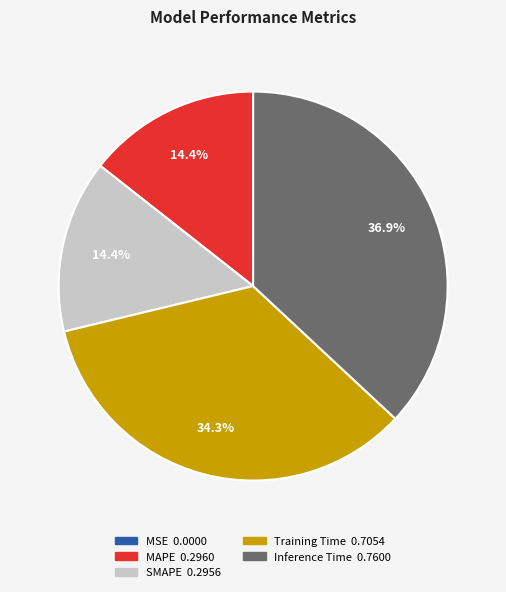

To the nearest percent, what is the average slice percentage?

20%